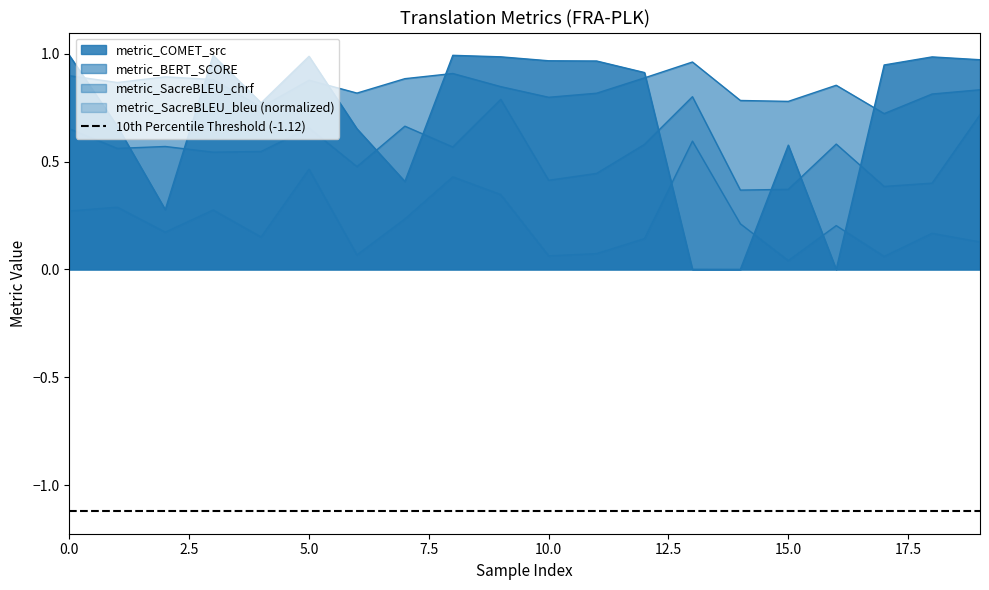

Which series has the widest spread of values?

metric_COMET_src